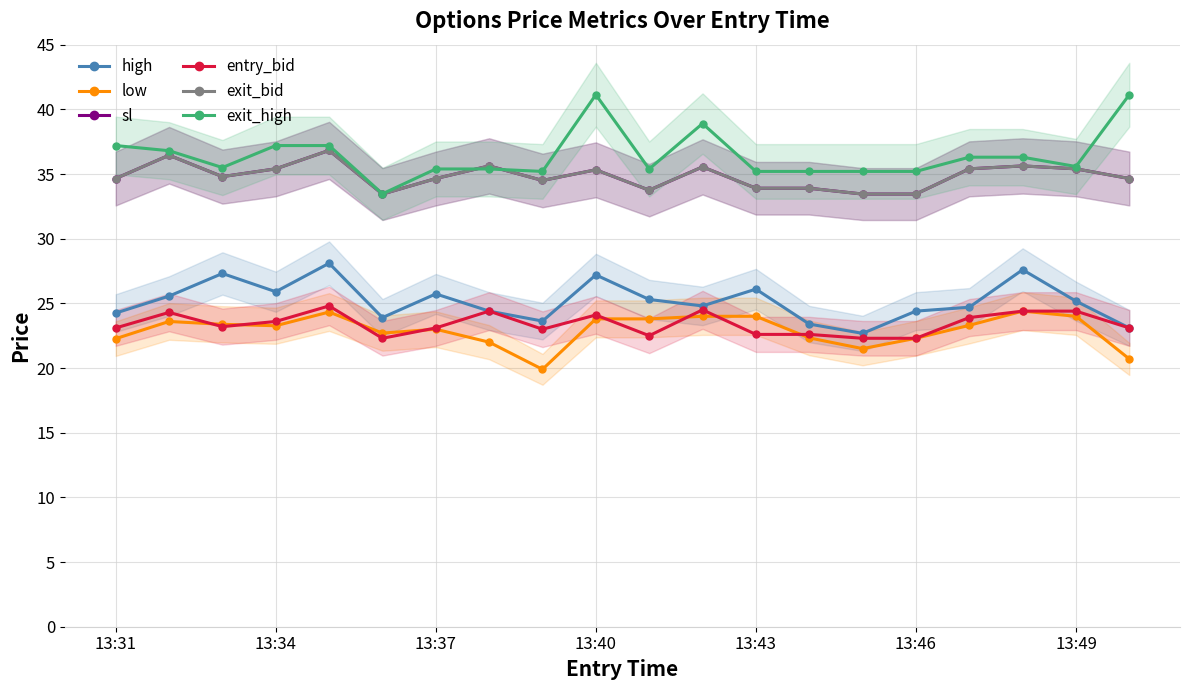

How many values in the exit_bid series are below 34?

6